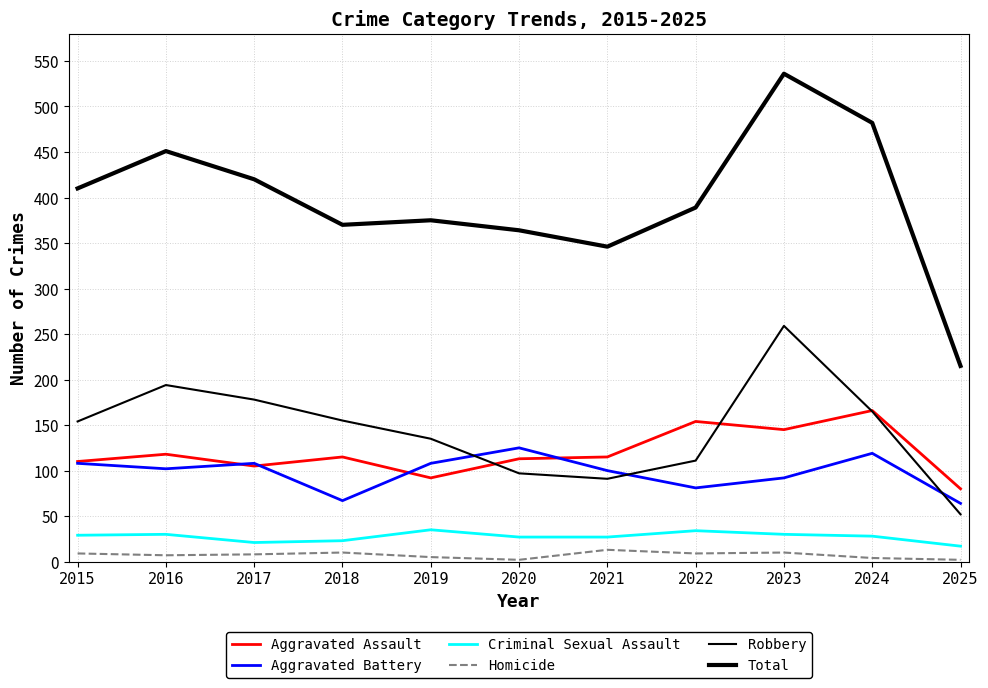

True or false: Aggravated Battery and Homicide intersect in this chart.

False